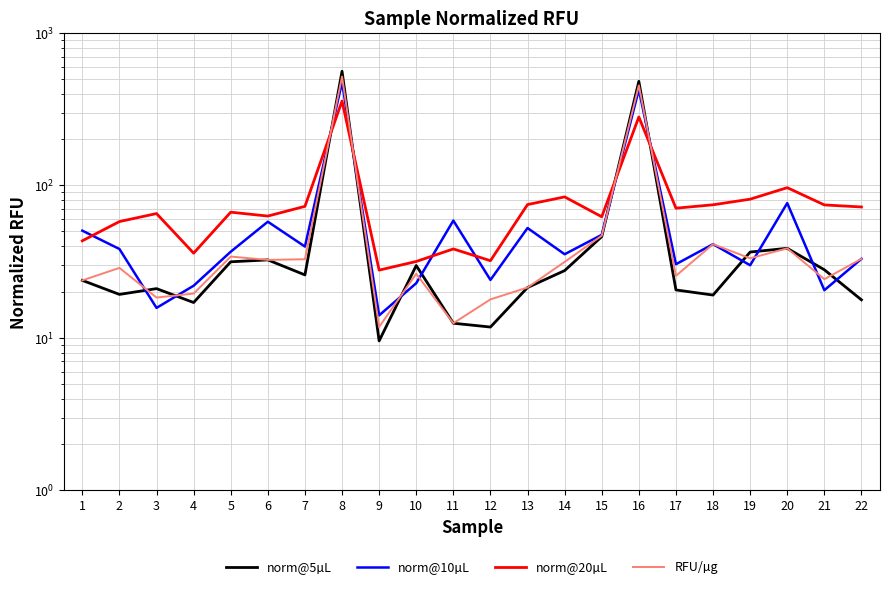

At which label is norm@5µL closest to 285?

16